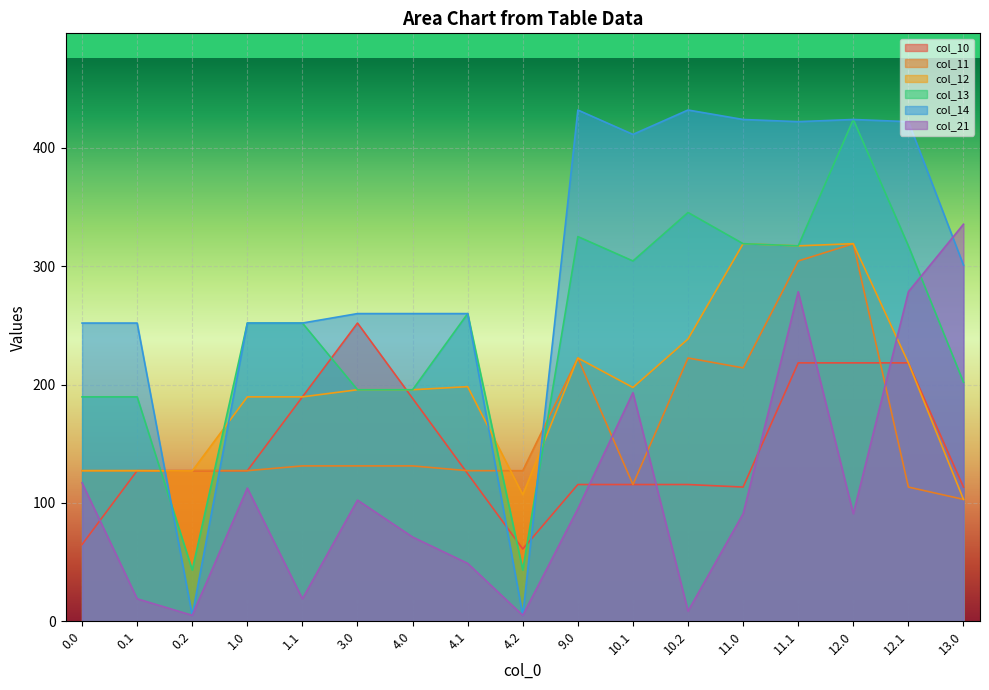

Does the chart display data point markers on the line(s)?

No